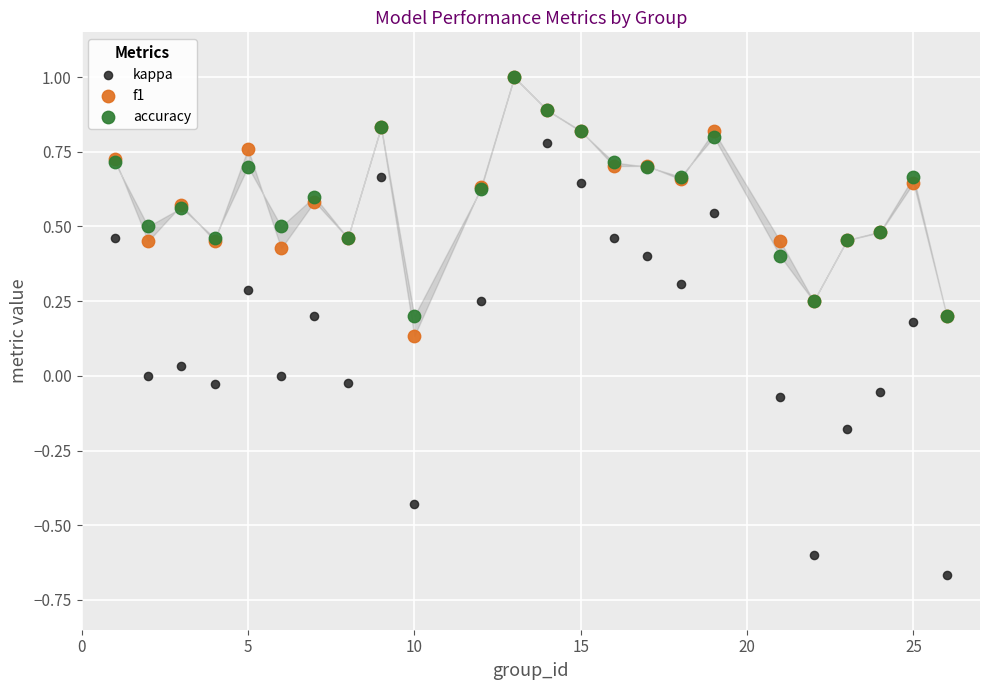

What are all the series names shown in the legend?

kappa, f1, accuracy